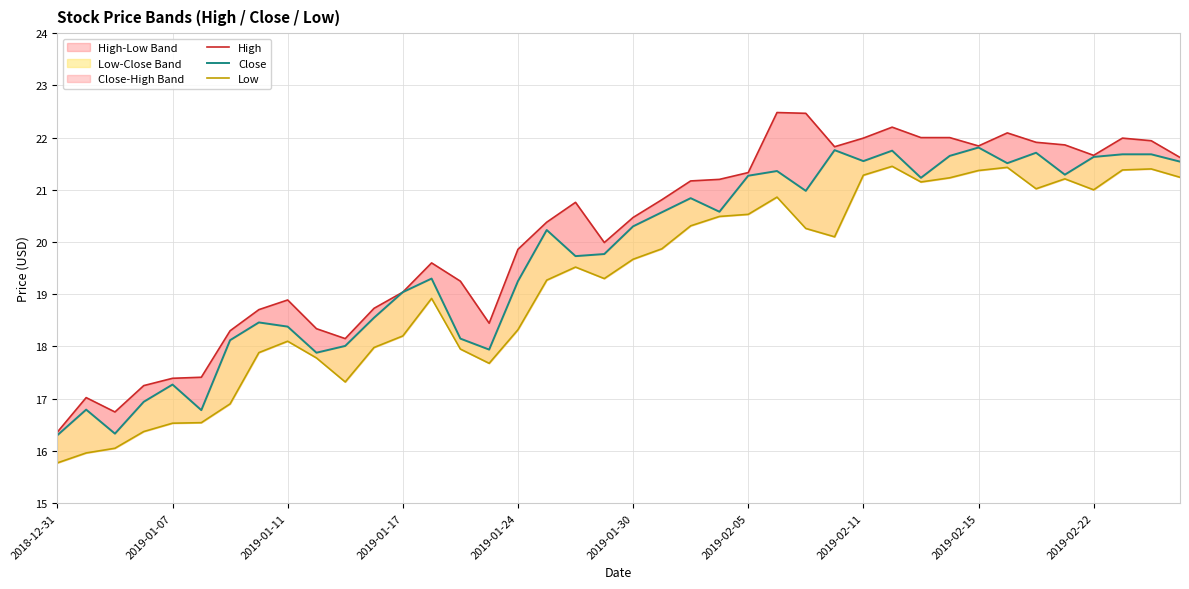

List the series in order of their peak value, highest first.

High, Close, Low